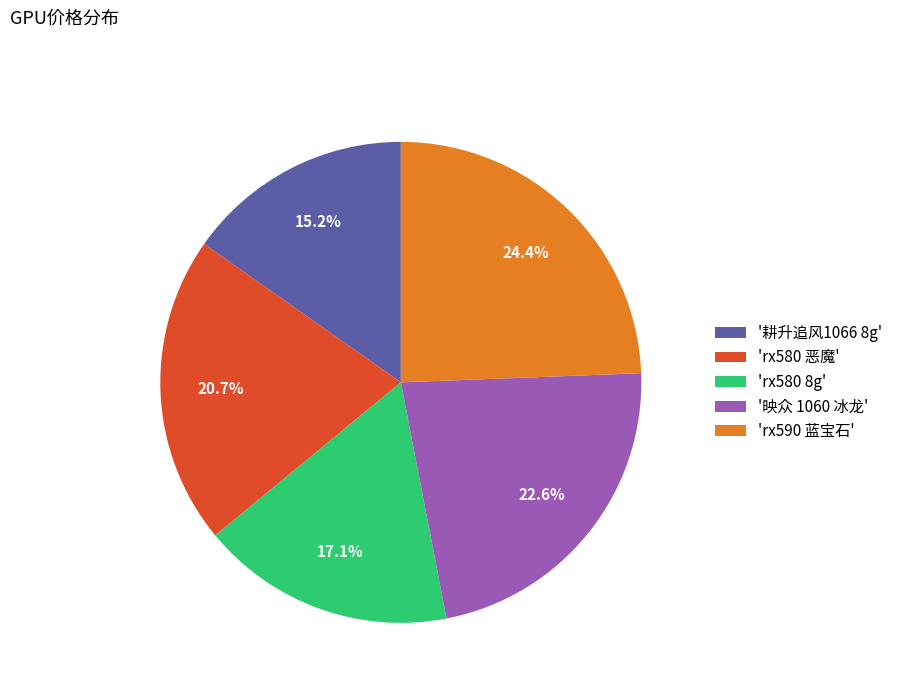

To the nearest percent, what is the difference between the largest and smallest slice percentages?

9%